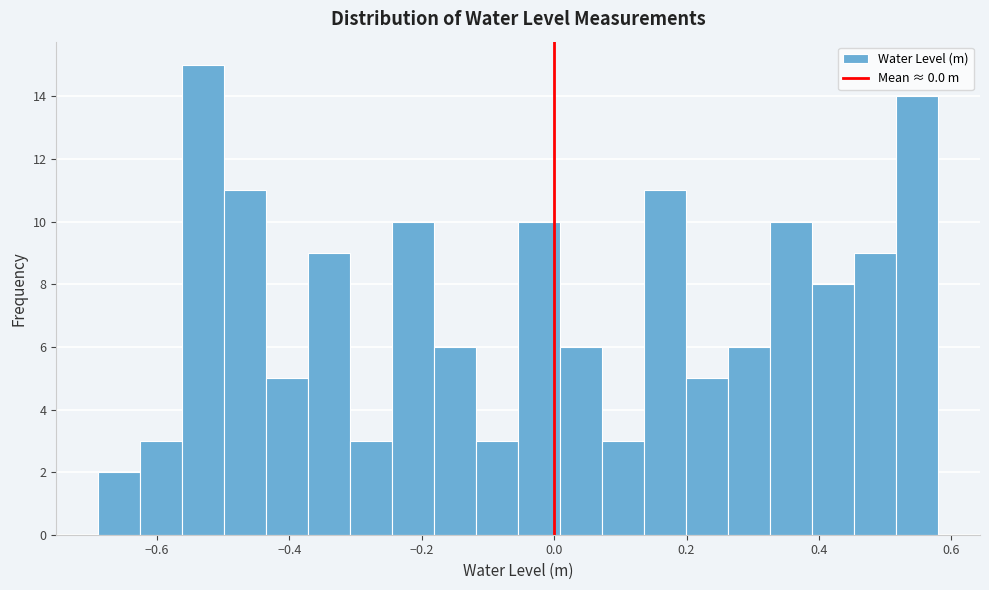

Around what value on the x-axis is the tallest bar? Give the approximate position of its centre, as read against the axis.

-0.54